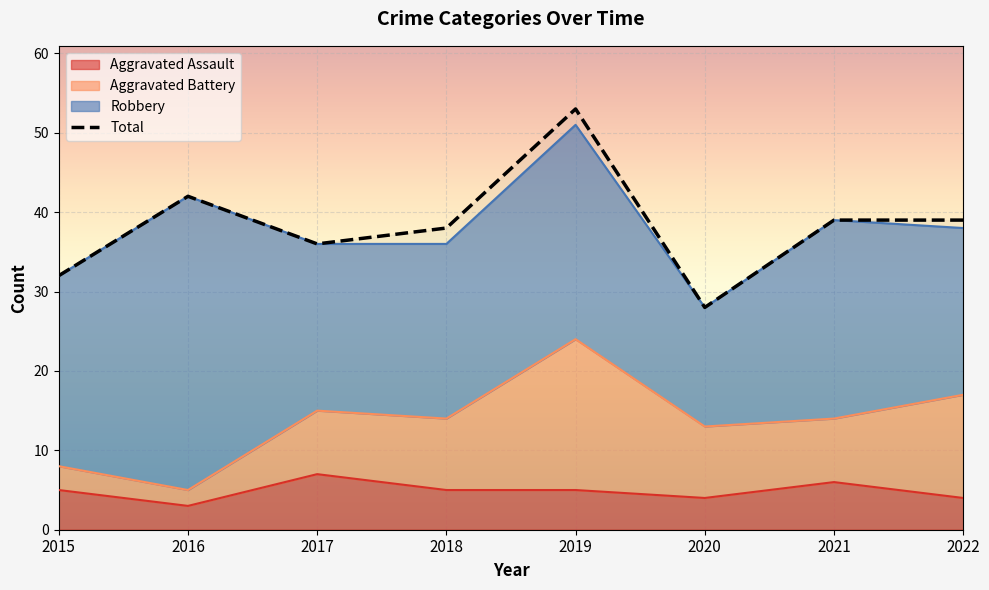

What is the change in value from 2018 to 2019?

+15